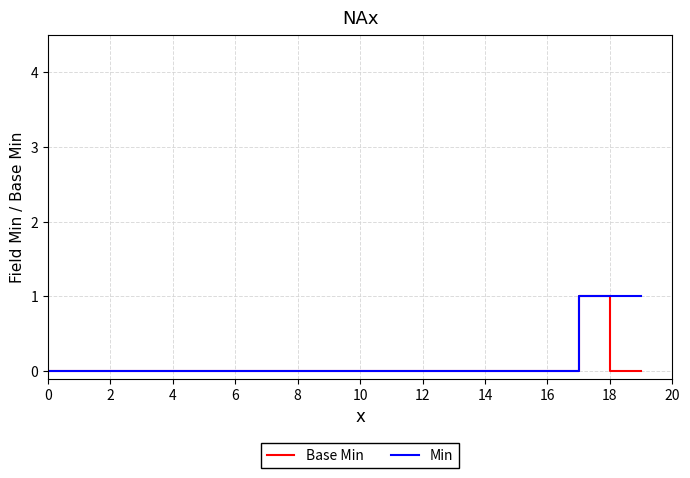

At how many categories does at least one series exceed 0?

3